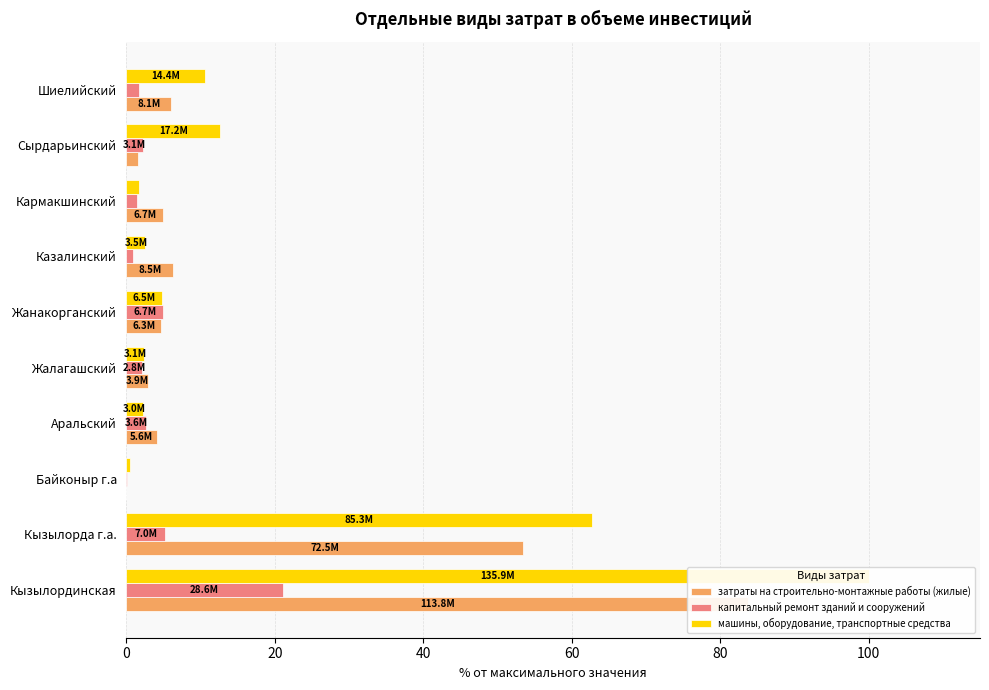

Rank the series by their maximum value, from lowest to highest.

капитальный ремонт зданий и сооружений, затраты на строительно-монтажные работы (жилые), машины, оборудование, транспортные средства